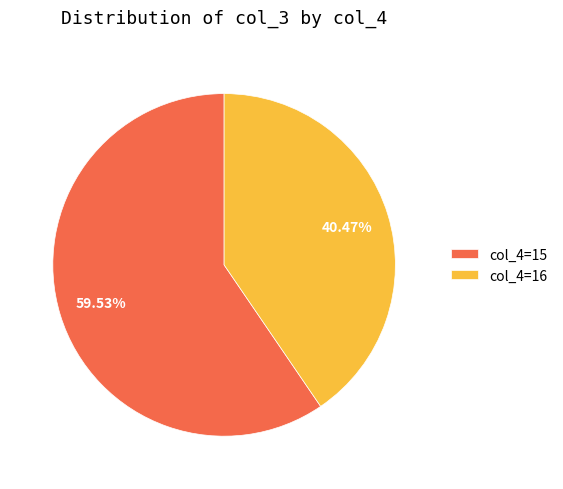

Does any single category account for the majority?

Yes